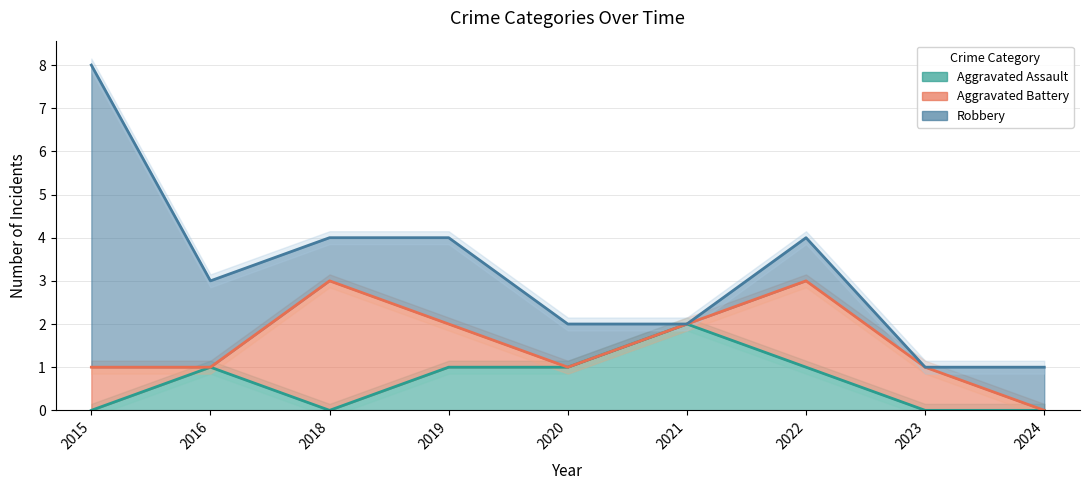

Reading left to right, transcribe all the data shown in this chart.

Aggravated Assault: 2015=0	2016=1	2018=0	2019=1	2020=1	2021=2	2022=1	2023=0	2024=0
Aggravated Battery: 2015=1	2016=0	2018=3	2019=1	2020=0	2021=0	2022=2	2023=1	2024=0
Robbery: 2015=7	2016=2	2018=1	2019=2	2020=1	2021=0	2022=1	2023=0	2024=1